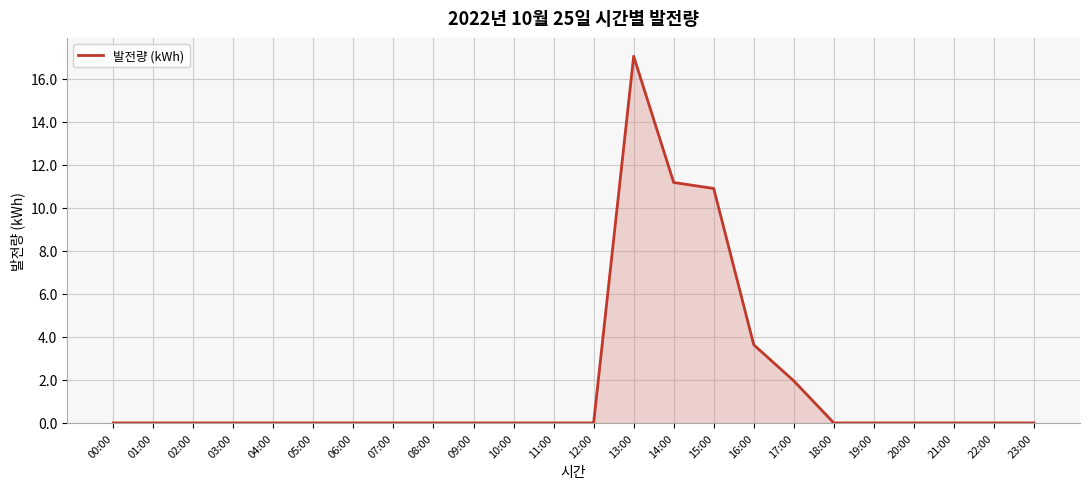

True or false: the data shows 8.0 at 11:00.

False